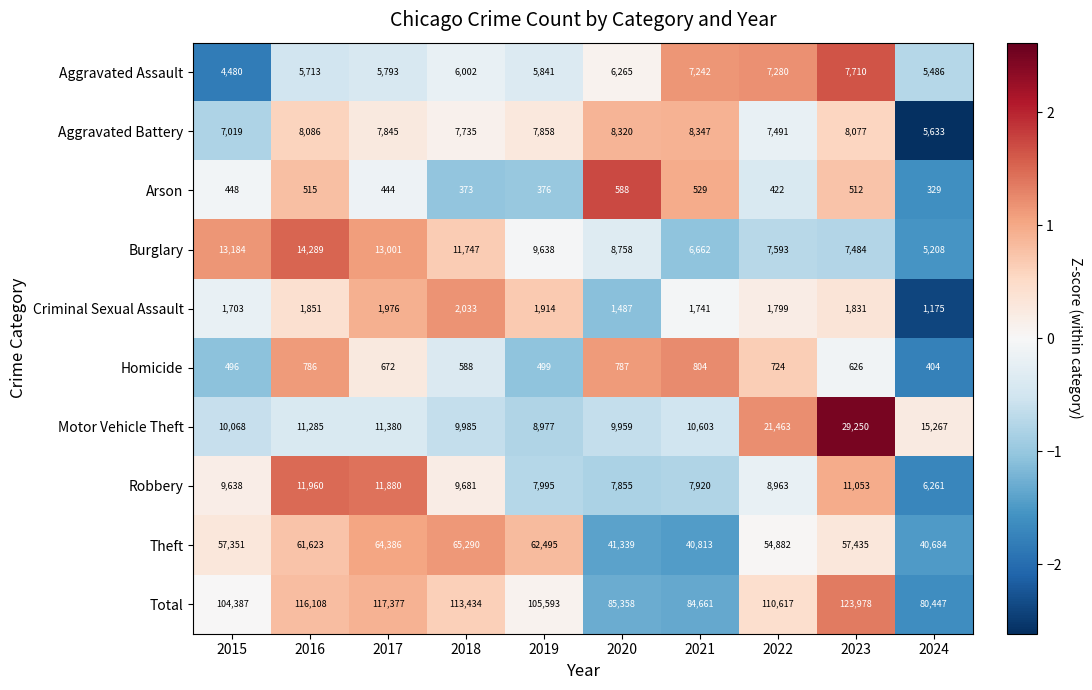

Between 2019 and 2020, which series saw the biggest shift?

Theft